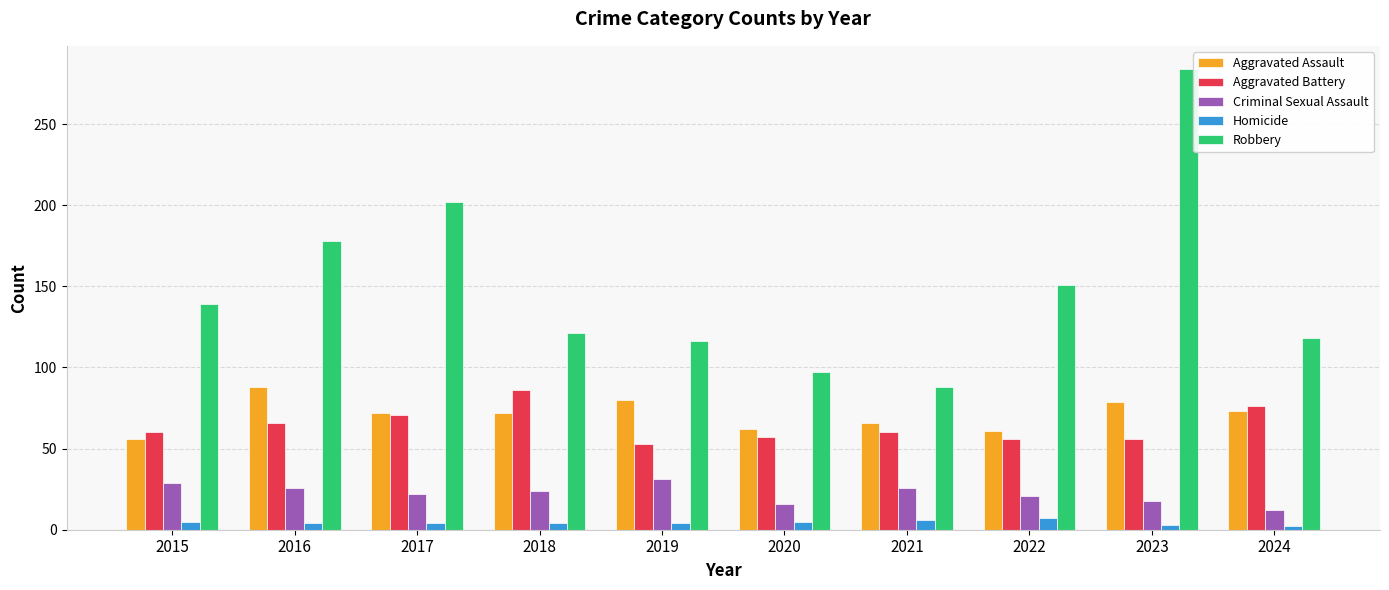

The value of Aggravated Battery at 2022 is 97. True or false?

False